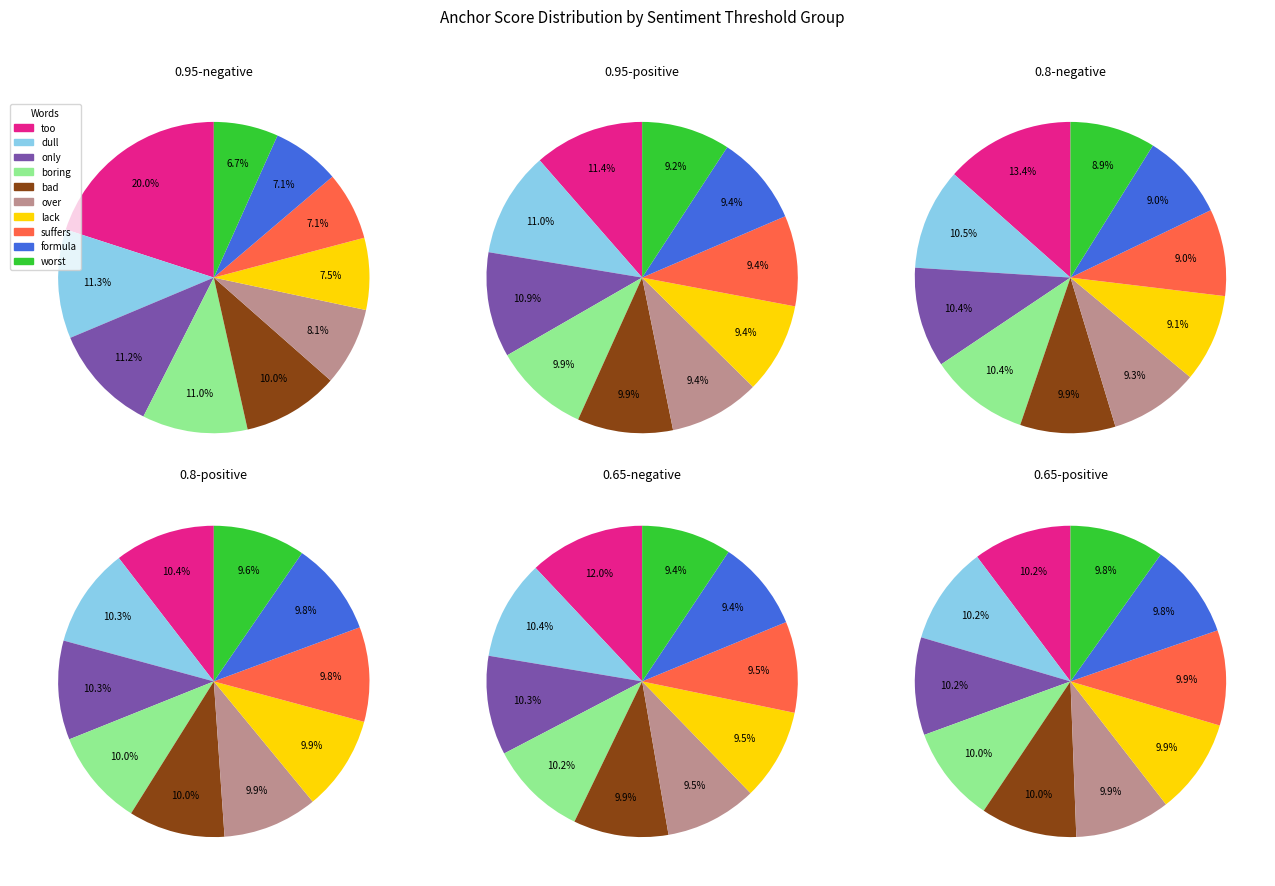

True or false: lack accounts for 1% of the total.

False